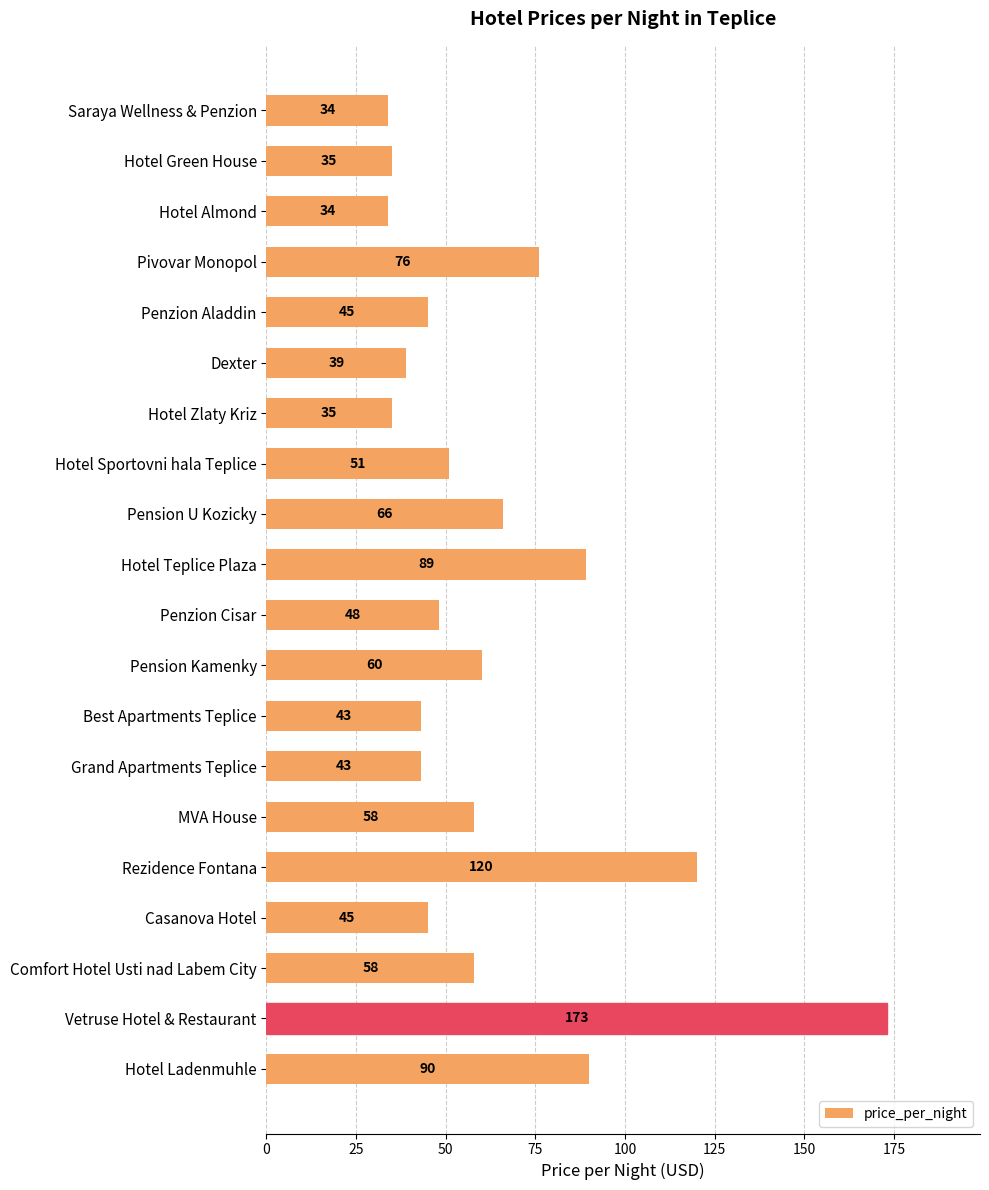

Approximately how many times larger is the value at Dexter compared to Penzion Aladdin?

0.9